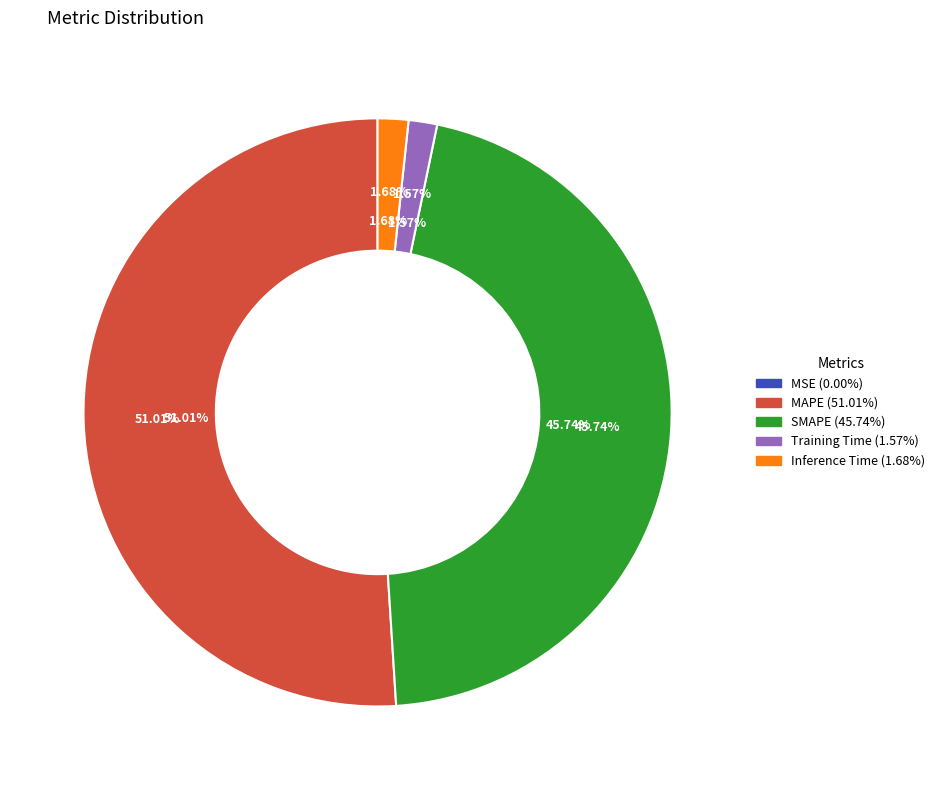

How much of the chart is everything except MSE?

100.0%